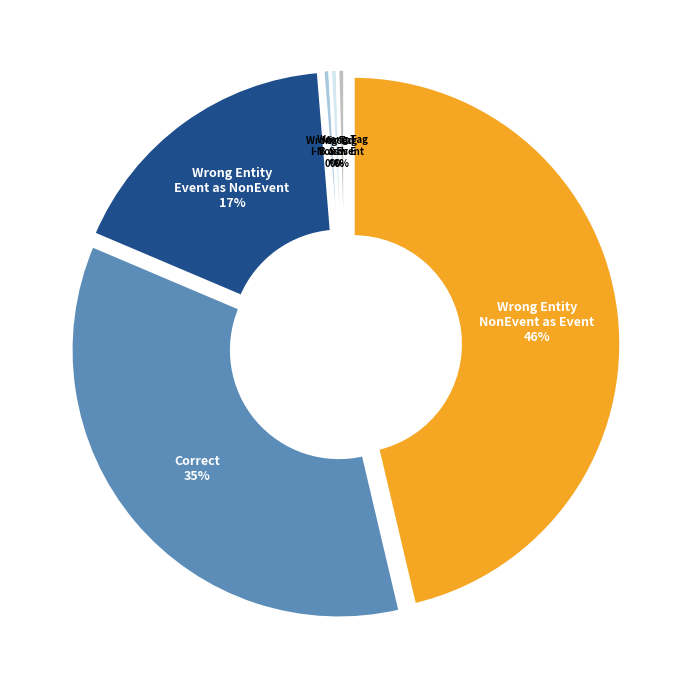

Between Wrong_Entity_Event_as_NonEvent and Correct, which is larger?

Correct